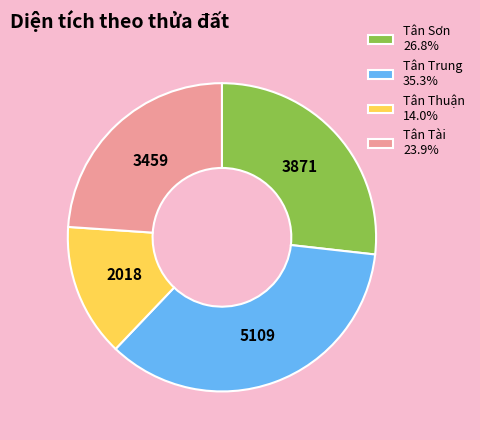

Combined, do Tân Thuận 14.0% and Tân Trung 35.3% account for over 50%?

No